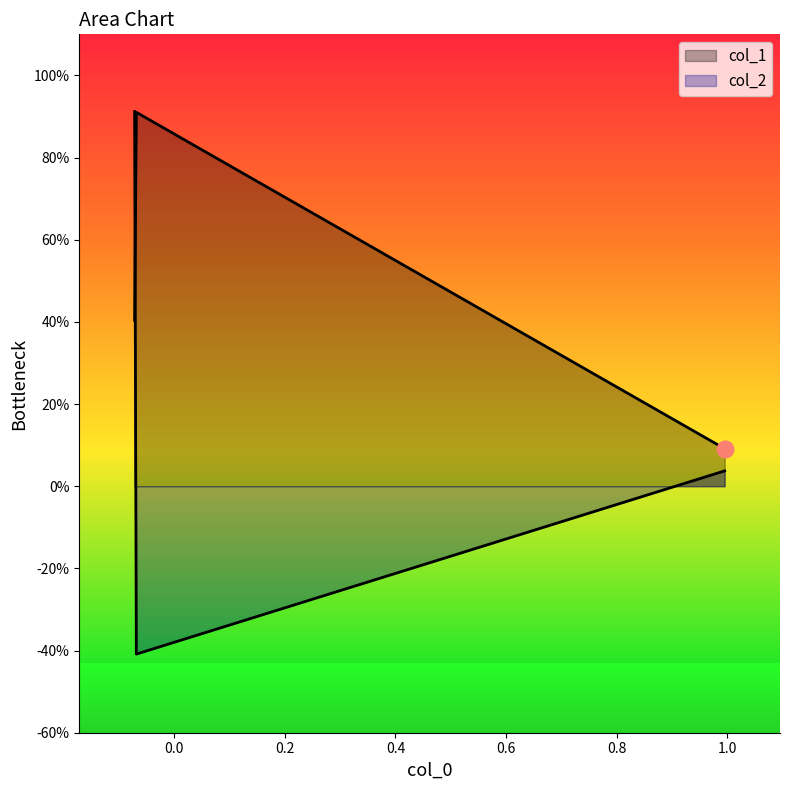

Is it true that col_2 equals 1.2 at 2?

False